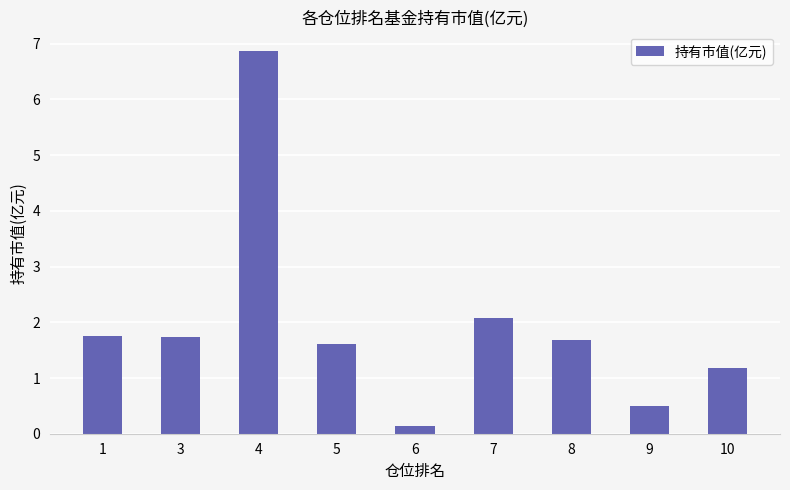

The value at 10 is 1.2. True or false?

True